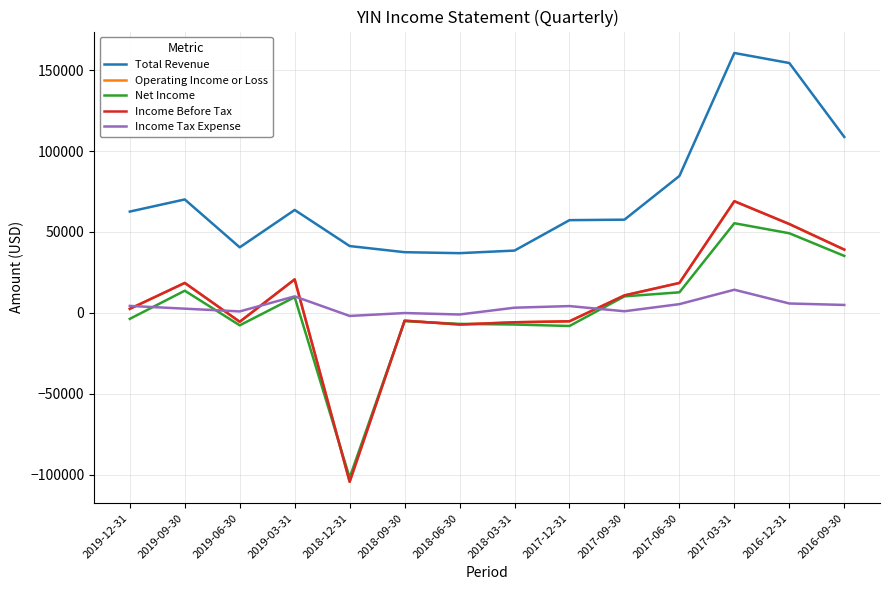

What is the minimum value for Total Revenue?

36900